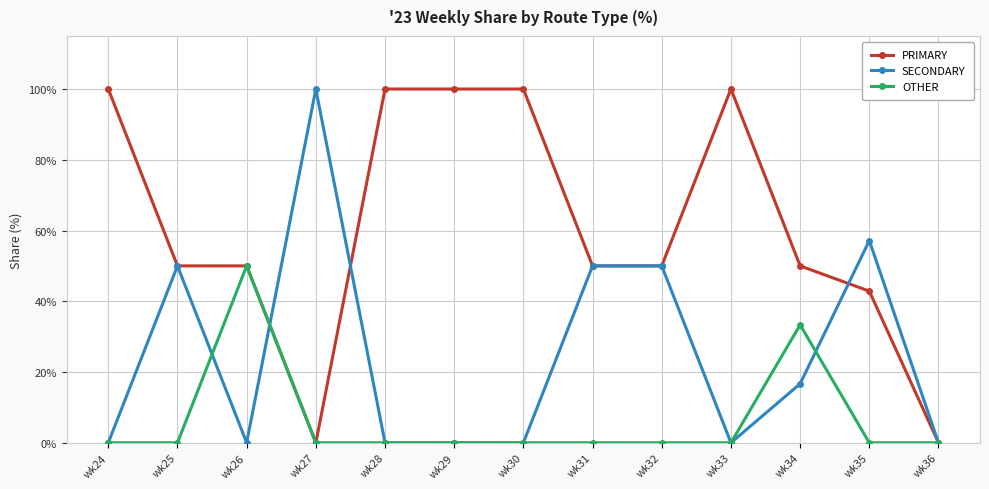

What is the difference between the highest and lowest values at wk34?

33.3